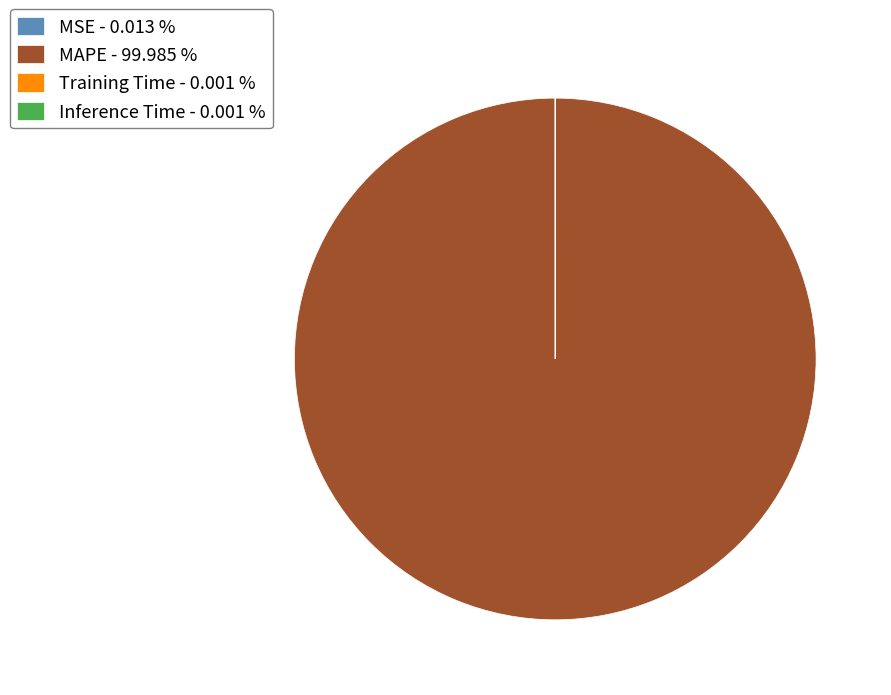

Does any single category account for the majority?

Yes